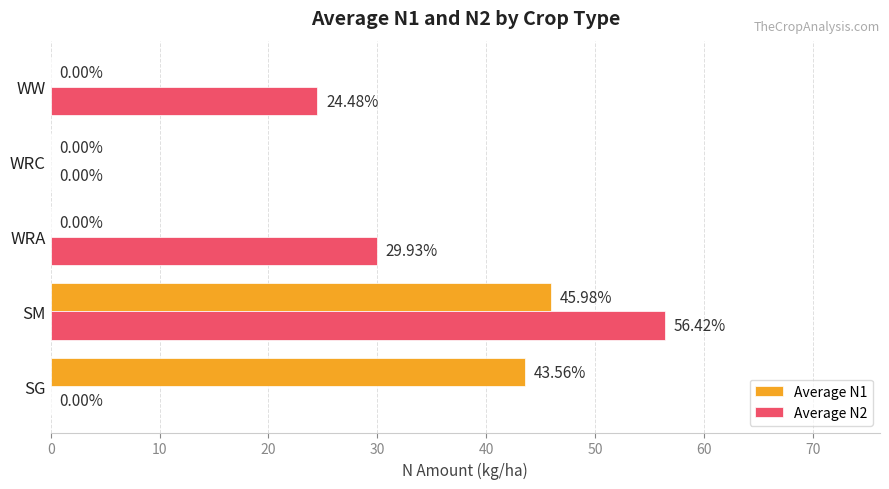

What is the maximum value shown in the chart?

56.4